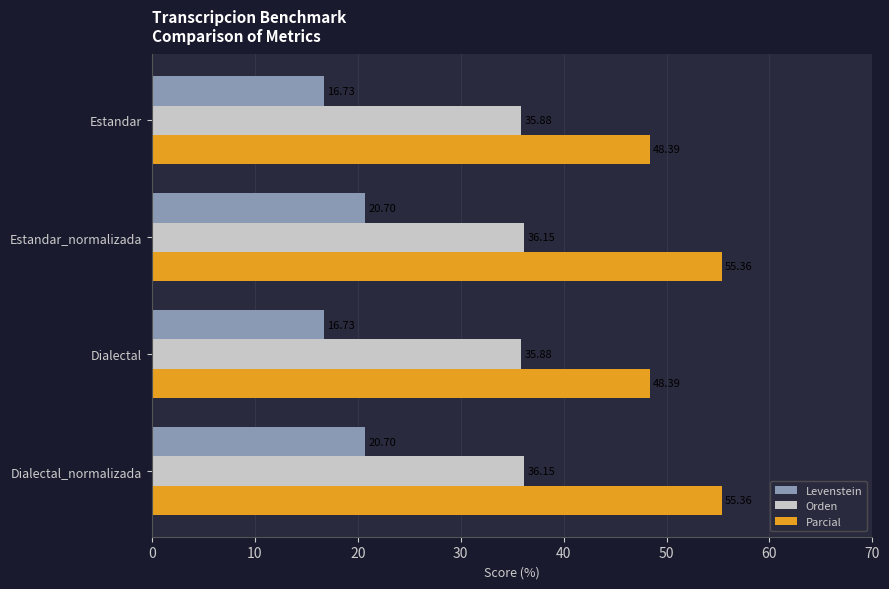

What are all the series names shown in the legend?

Levenstein, Orden, Parcial